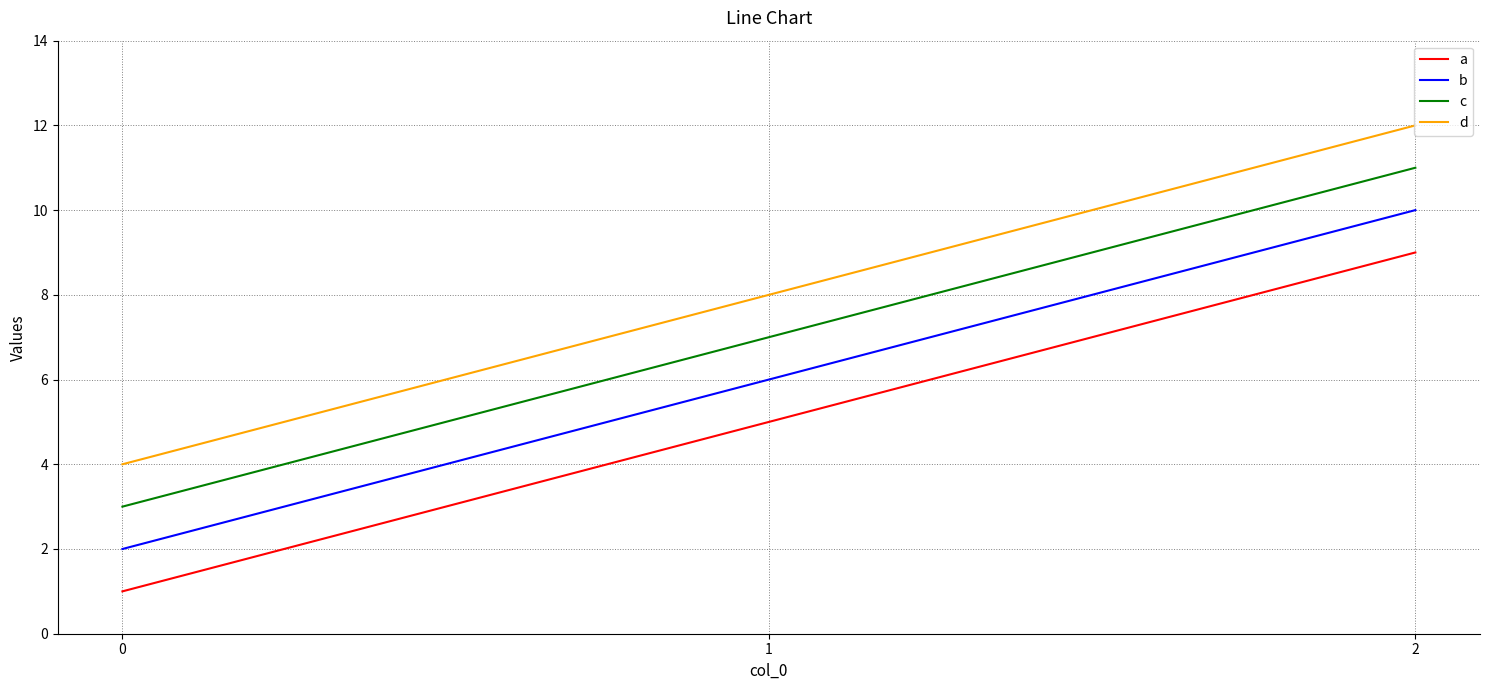

Is the value of c at 1 greater than the value of a at 0?

Yes